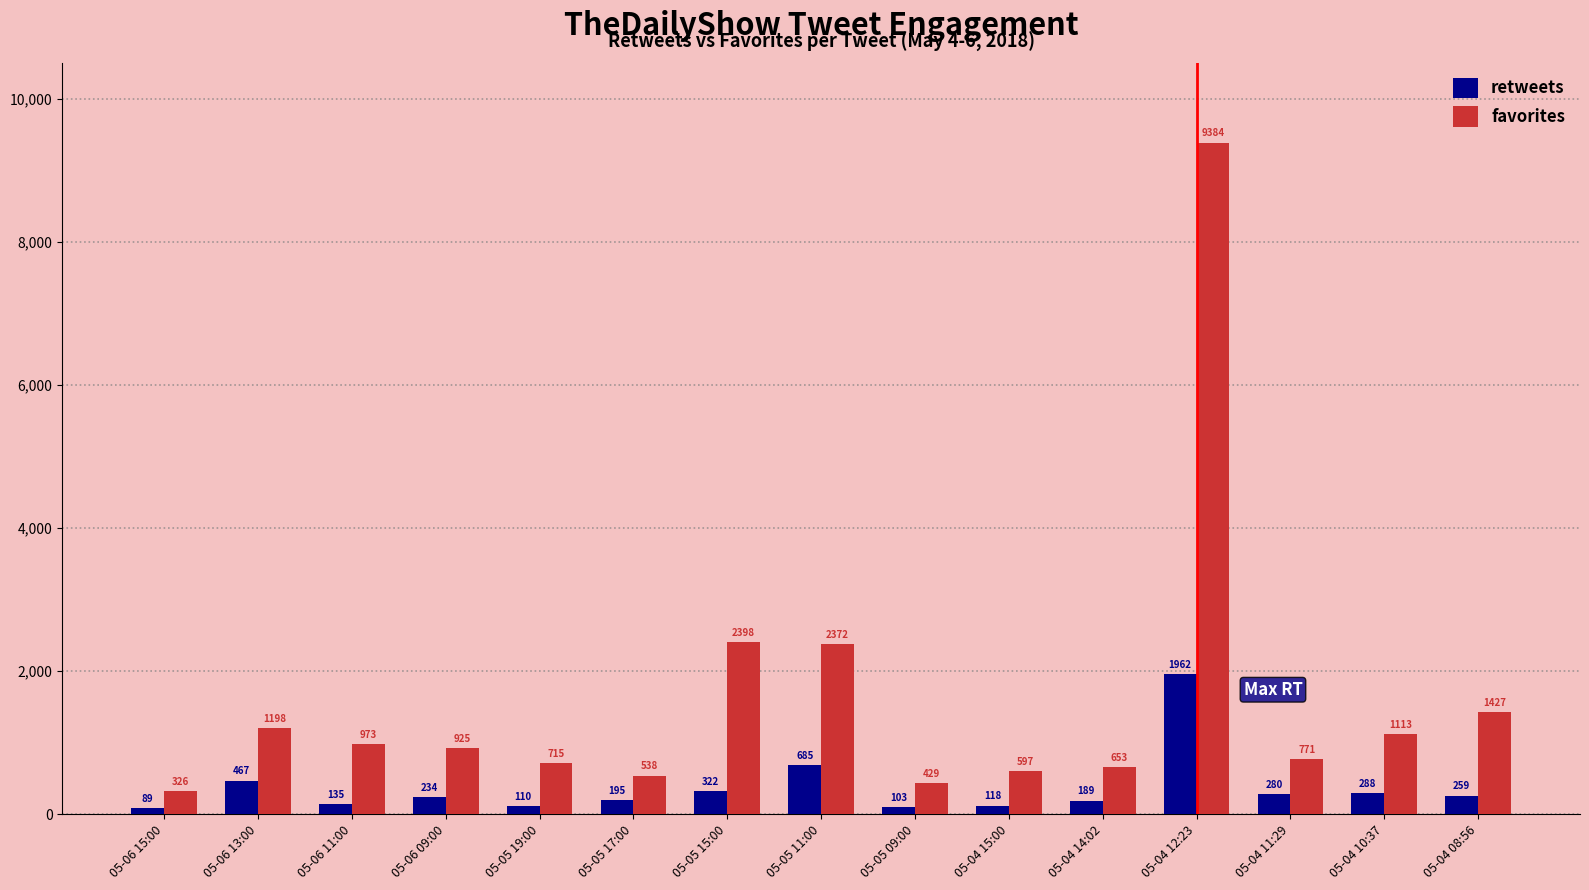

What is the greatest value displayed?

9384